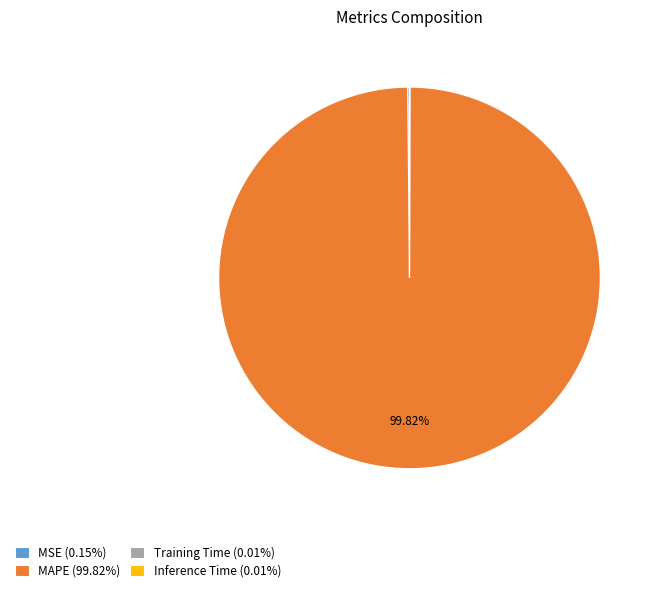

What is the majority slice?

MAPE